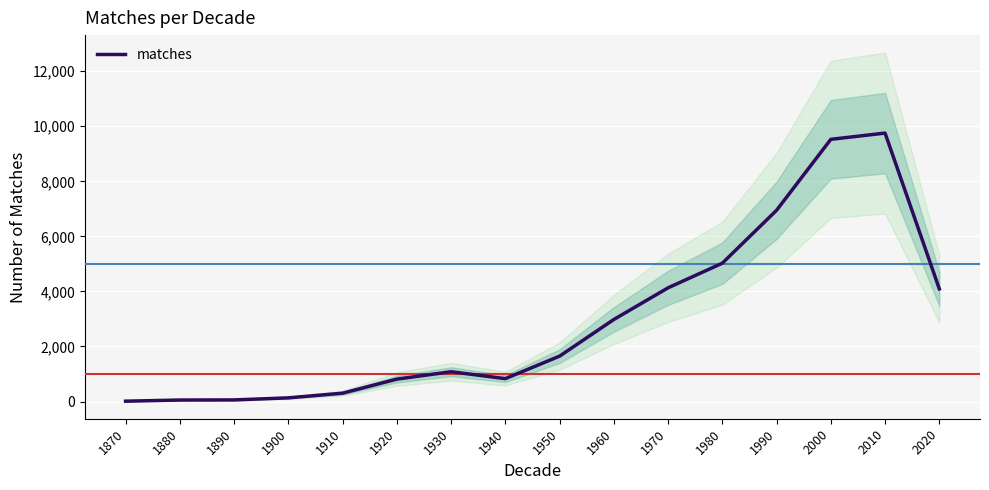

The value at 1960 is 1779. True or false?

False